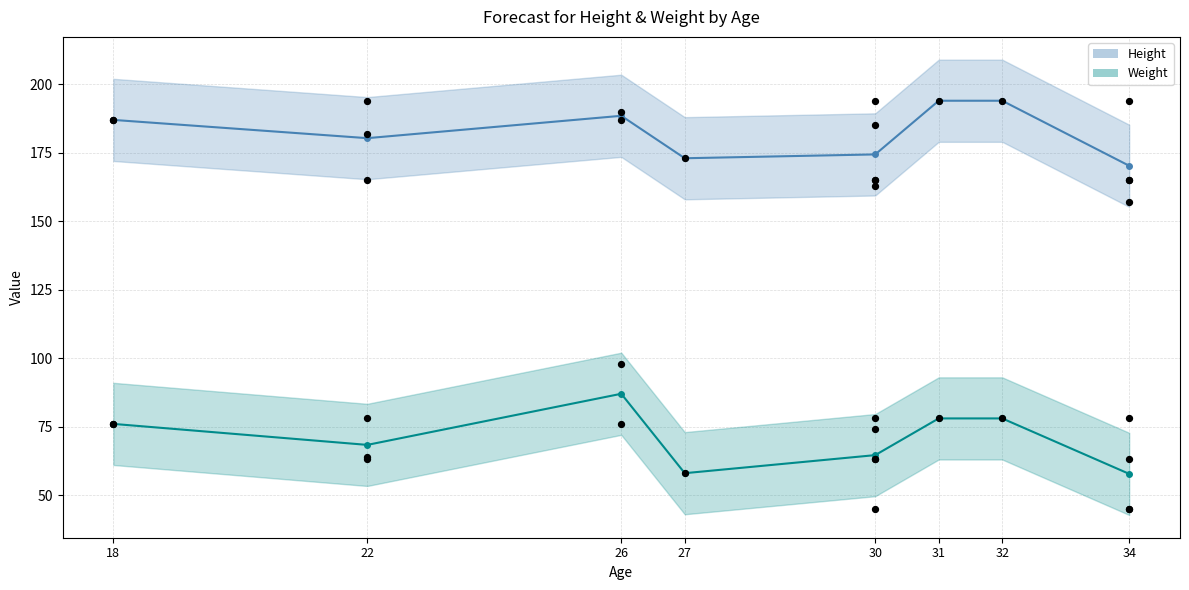

Which series has the largest total across all categories?

Height